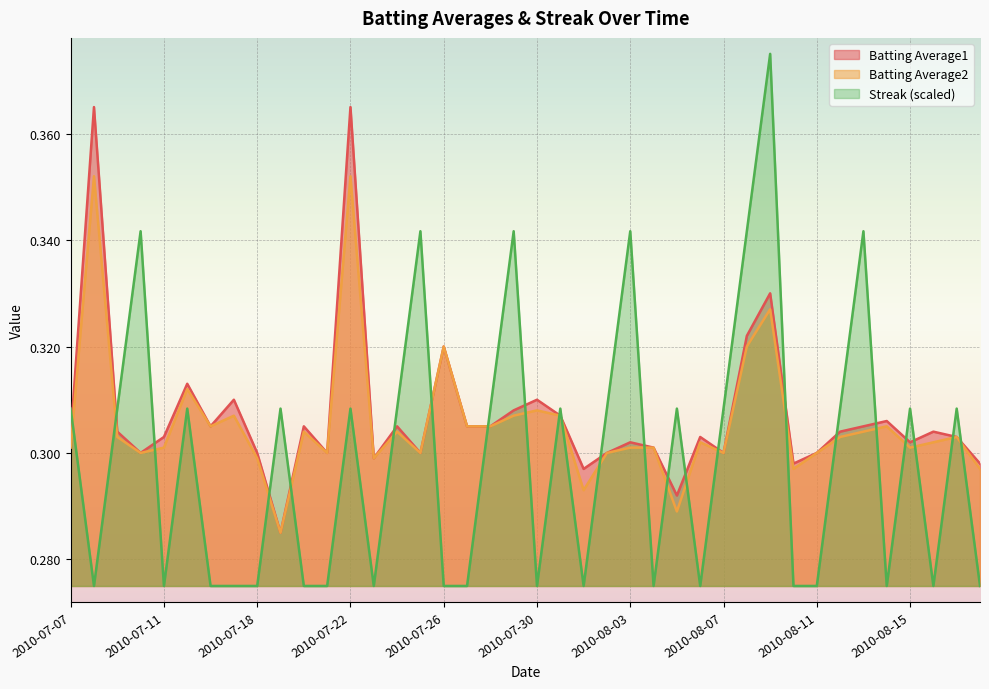

The Batting Average2 series shows 0.1 at 2010-08-10. True or false?

False